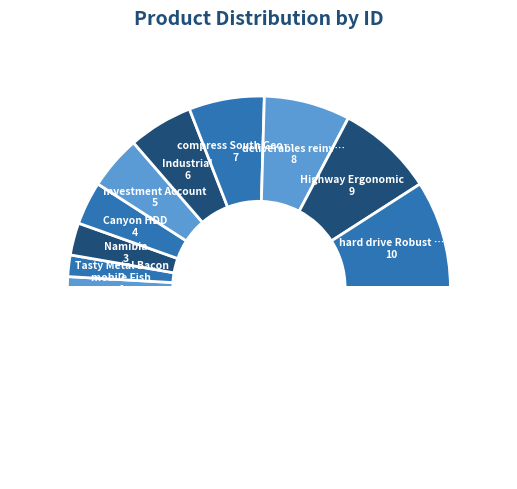

Is there a majority slice in this chart?

No